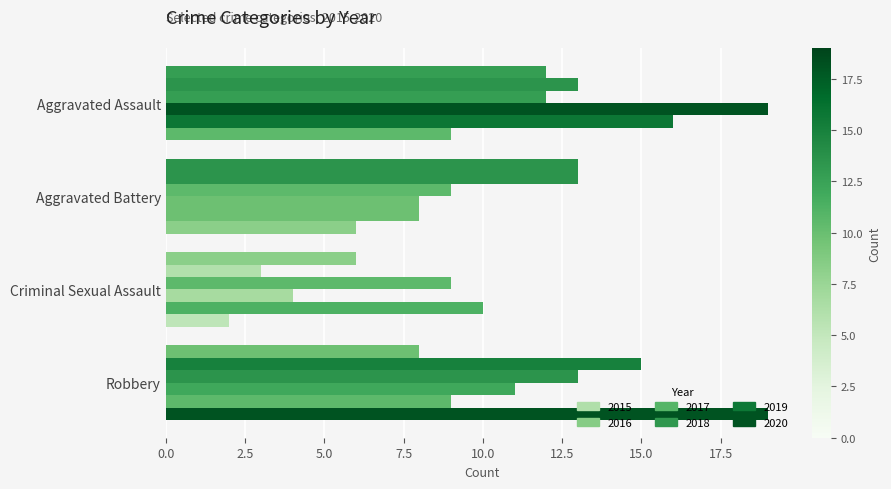

What position from the left is Aggravated Battery?

2